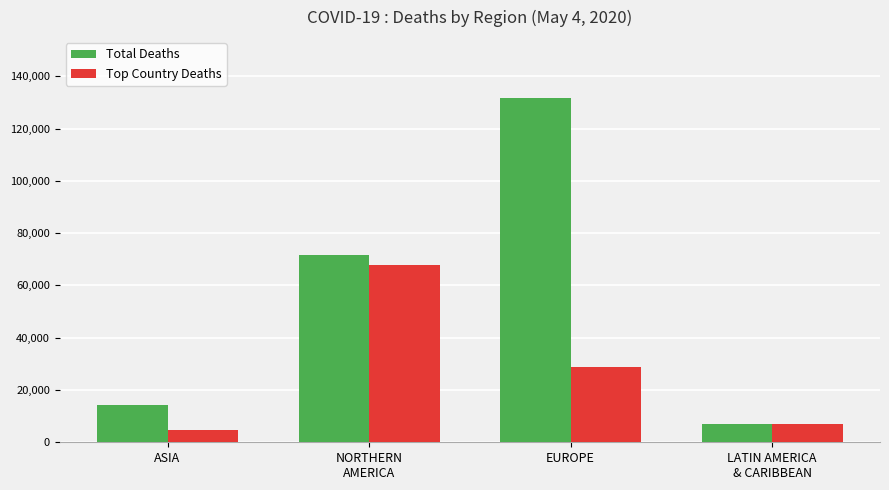

Is the value of Total Deaths at NORTHERN
AMERICA greater than the value of Top Country Deaths at EUROPE?

Yes